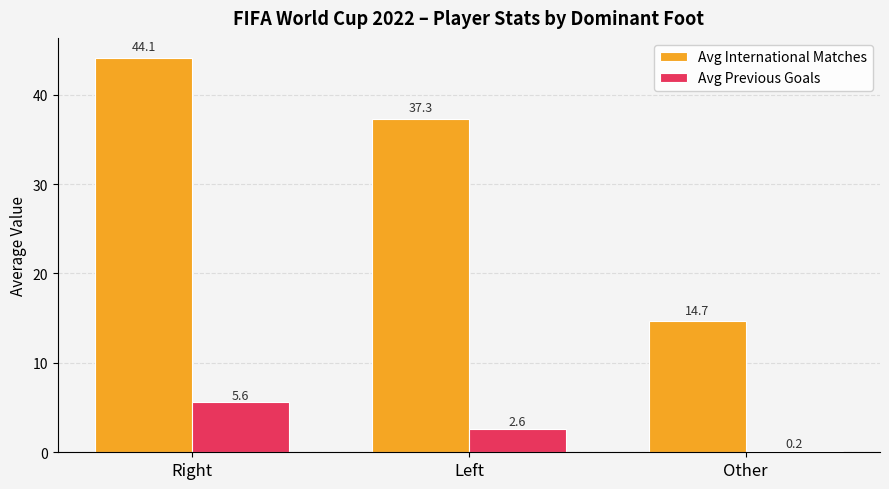

What are all the series names shown in the legend?

Avg International Matches, Avg Previous Goals